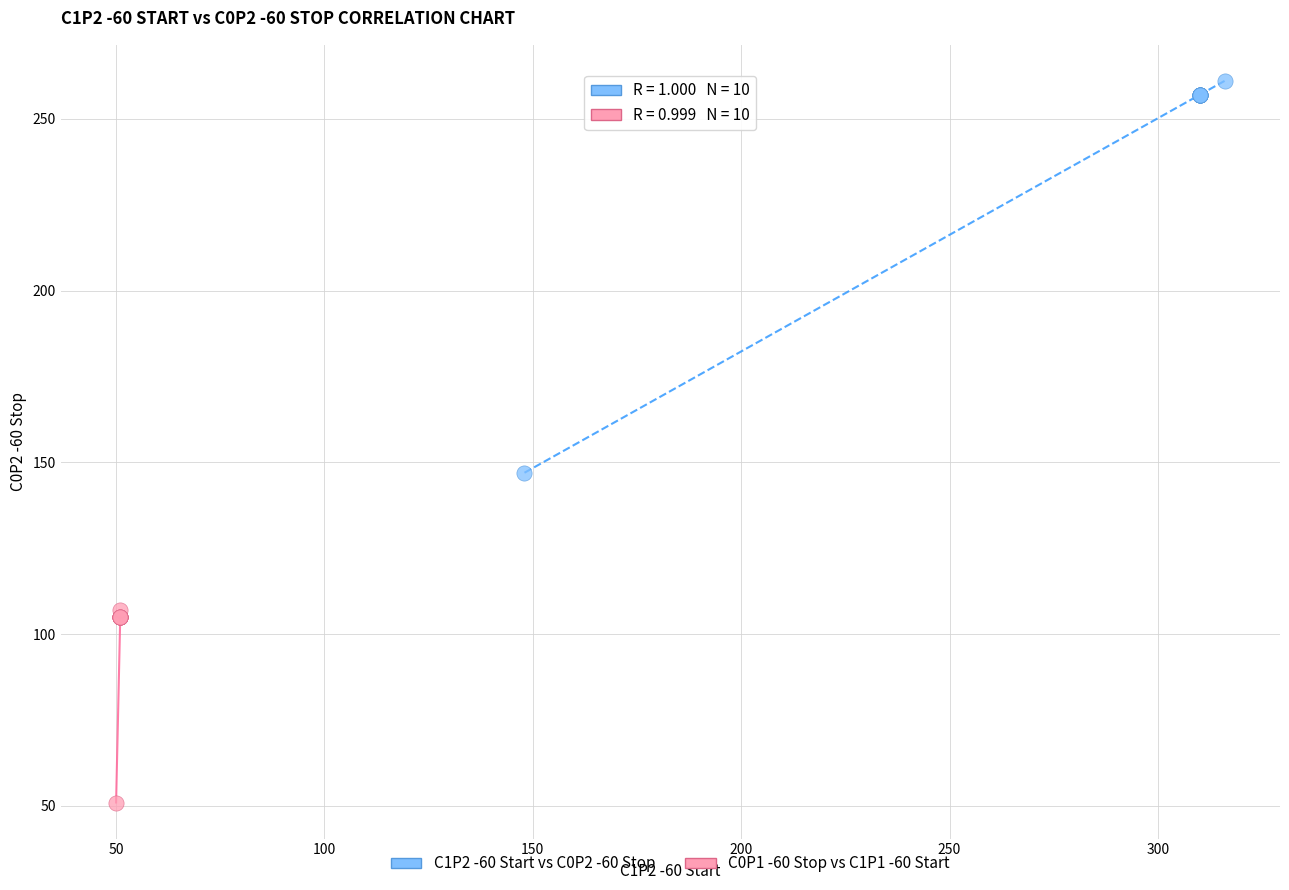

Which series has the widest spread of Y values?

C1P2 -60 Start vs C0P2 -60 Stop